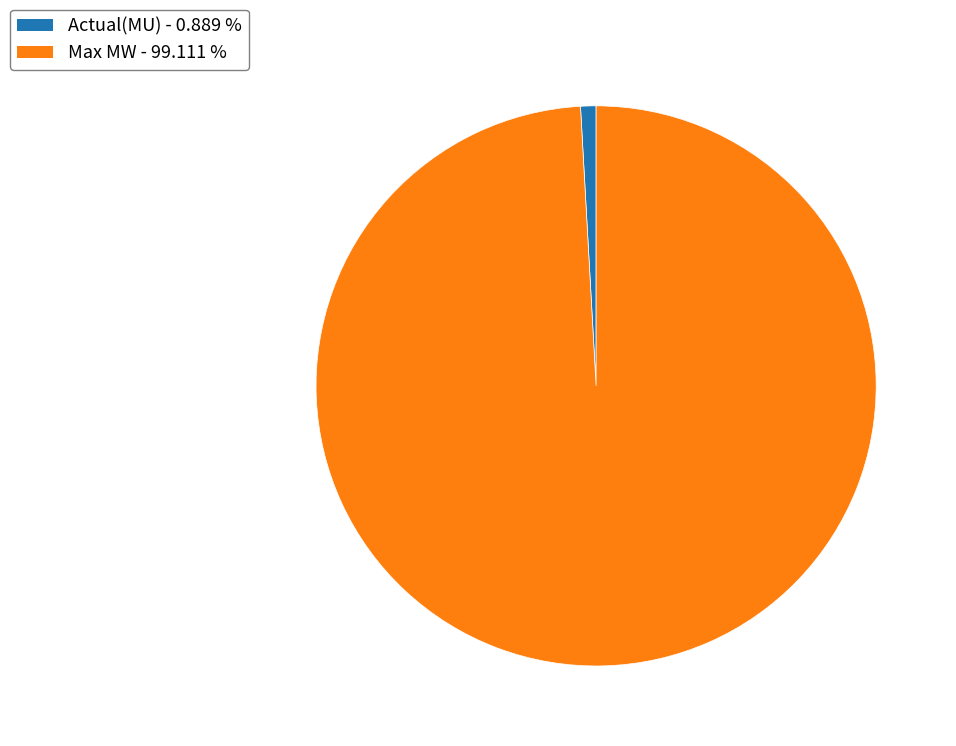

Which category accounts for the majority?

Max MW